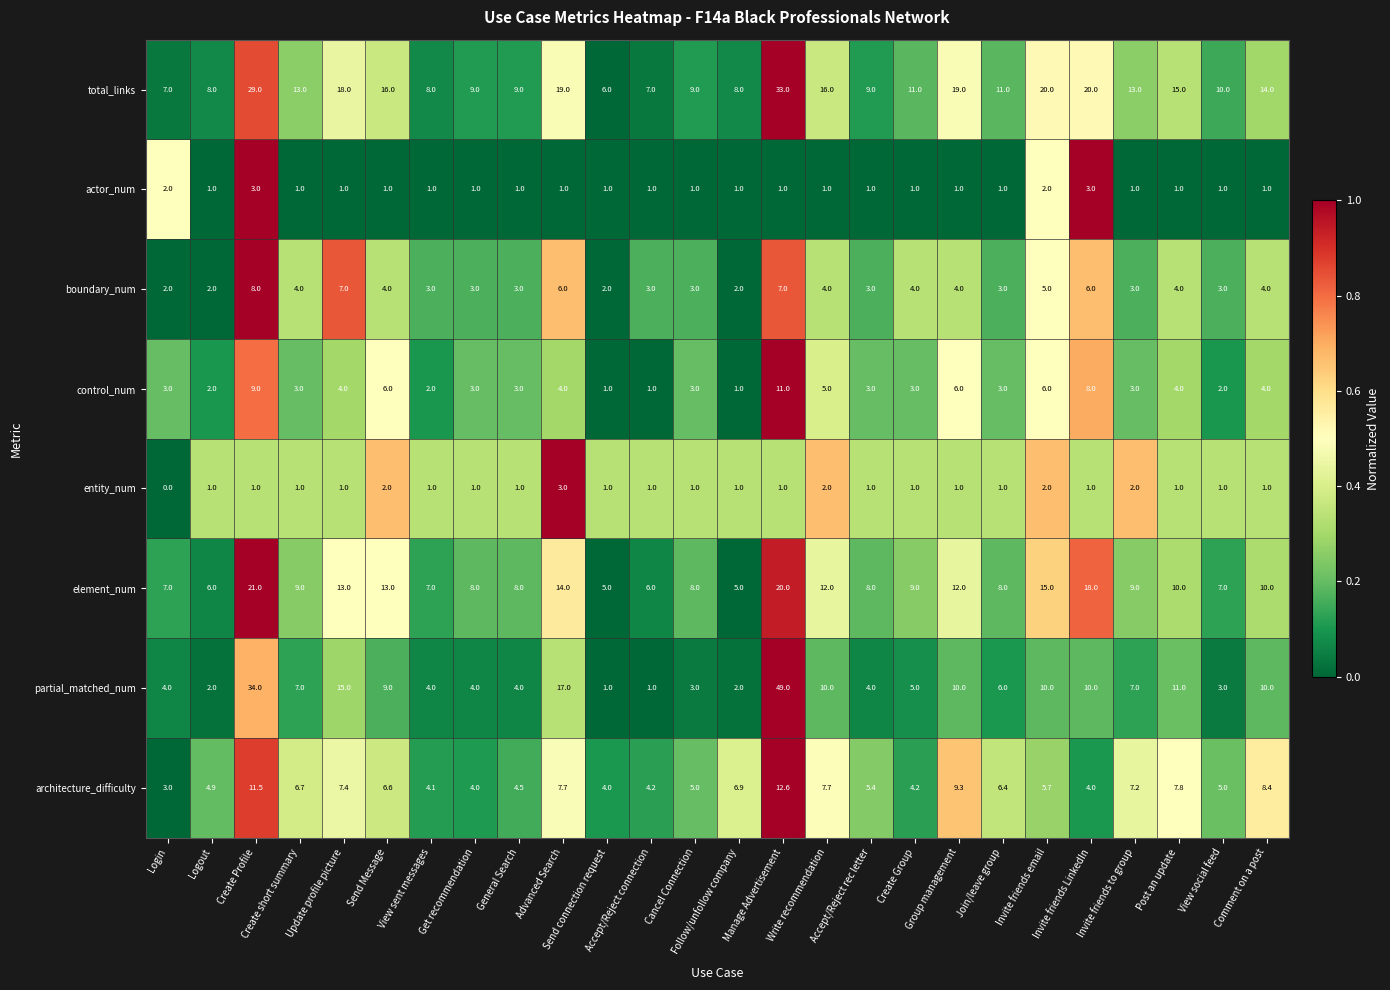

True or false: actor_num has a value of 1.0 at Manage Advertisement.

True